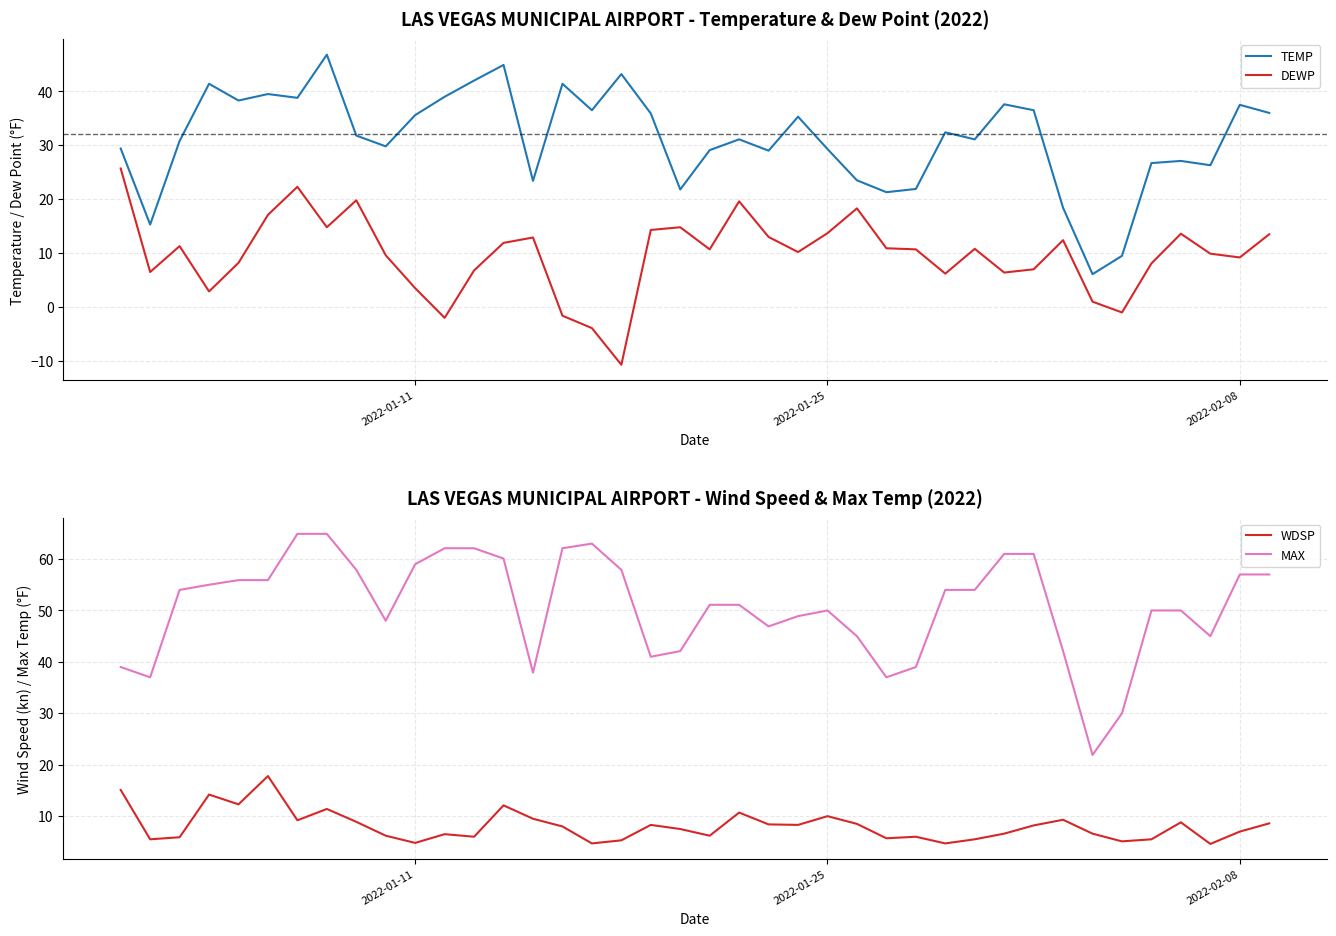

True or false: DEWP has a value of 15.1 at 2022-02-08.

False